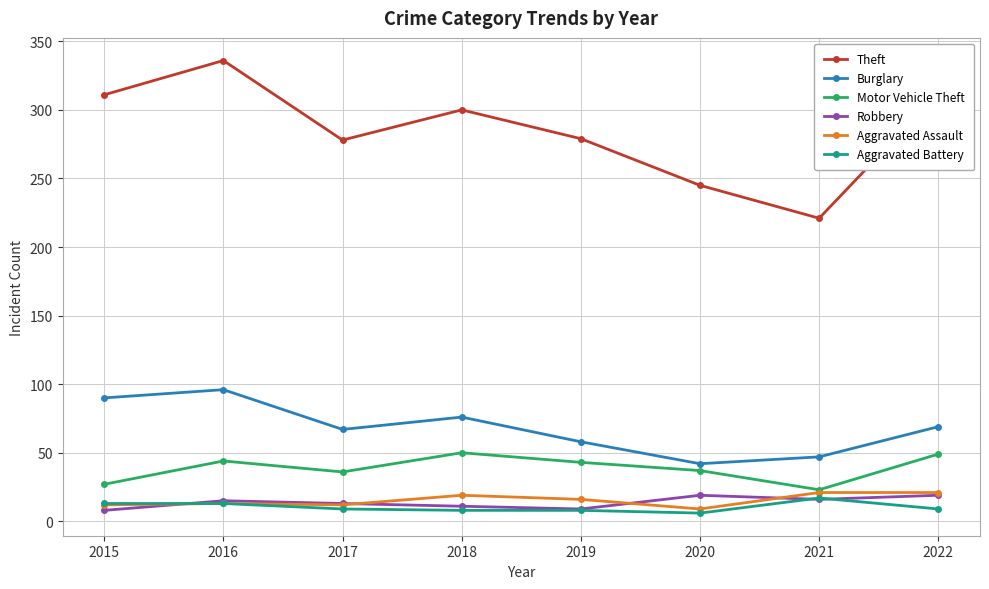

True or false: Motor Vehicle Theft and Burglary cross at least once.

False